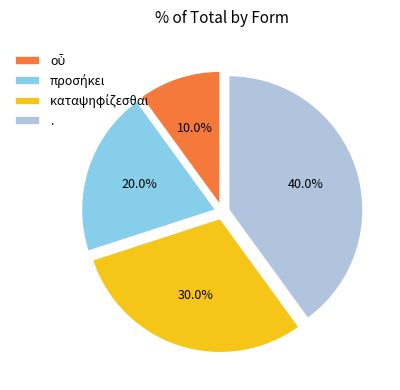

How much of the chart is everything except .?

60.0%